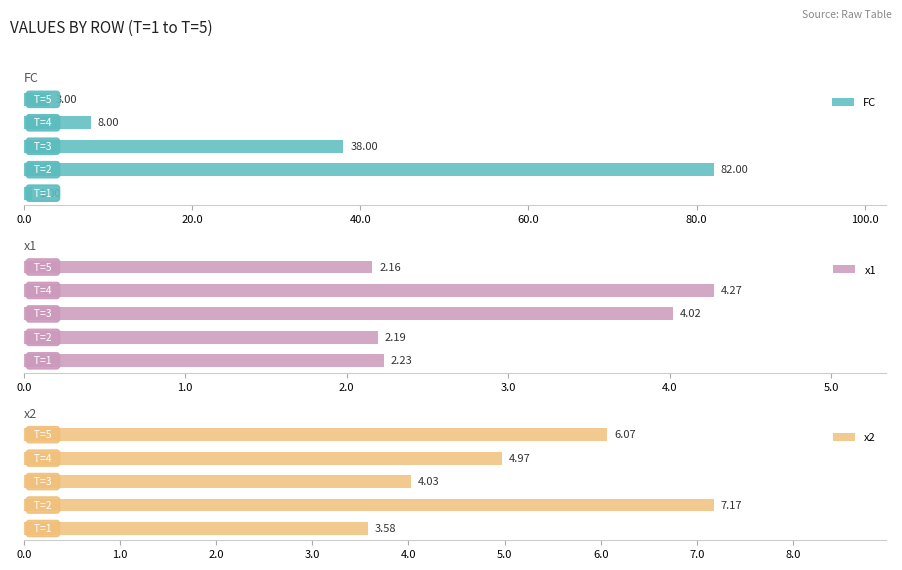

What is the smallest value displayed?

1.0